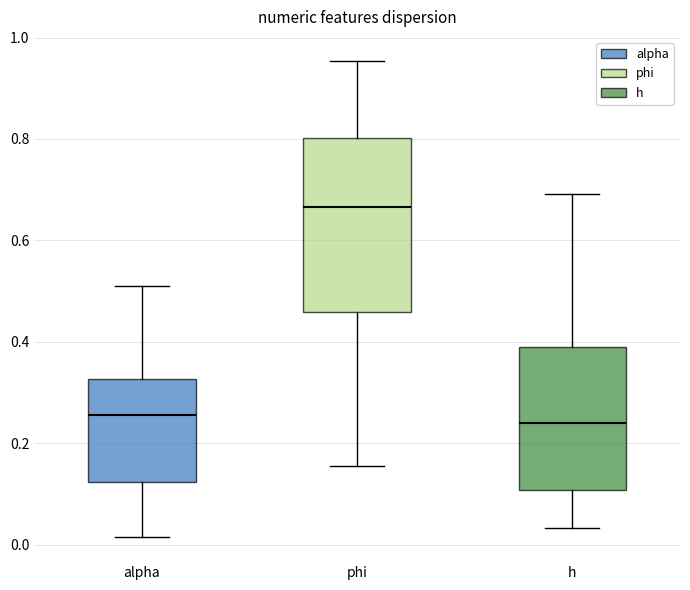

Reading left to right, transcribe this box plot: for each box, give where its median line is, the range the box spans, and where its two whiskers end, as read against the y-axis. The values are not printed on the chart, so give them approximately, as read against the axis.

alpha: median 0.26, box 0.12 to 0.32, whiskers 0.02 to 0.50
phi: median 0.66, box 0.46 to 0.80, whiskers 0.16 to 0.96
h: median 0.24, box 0.10 to 0.38, whiskers 0.04 to 0.70